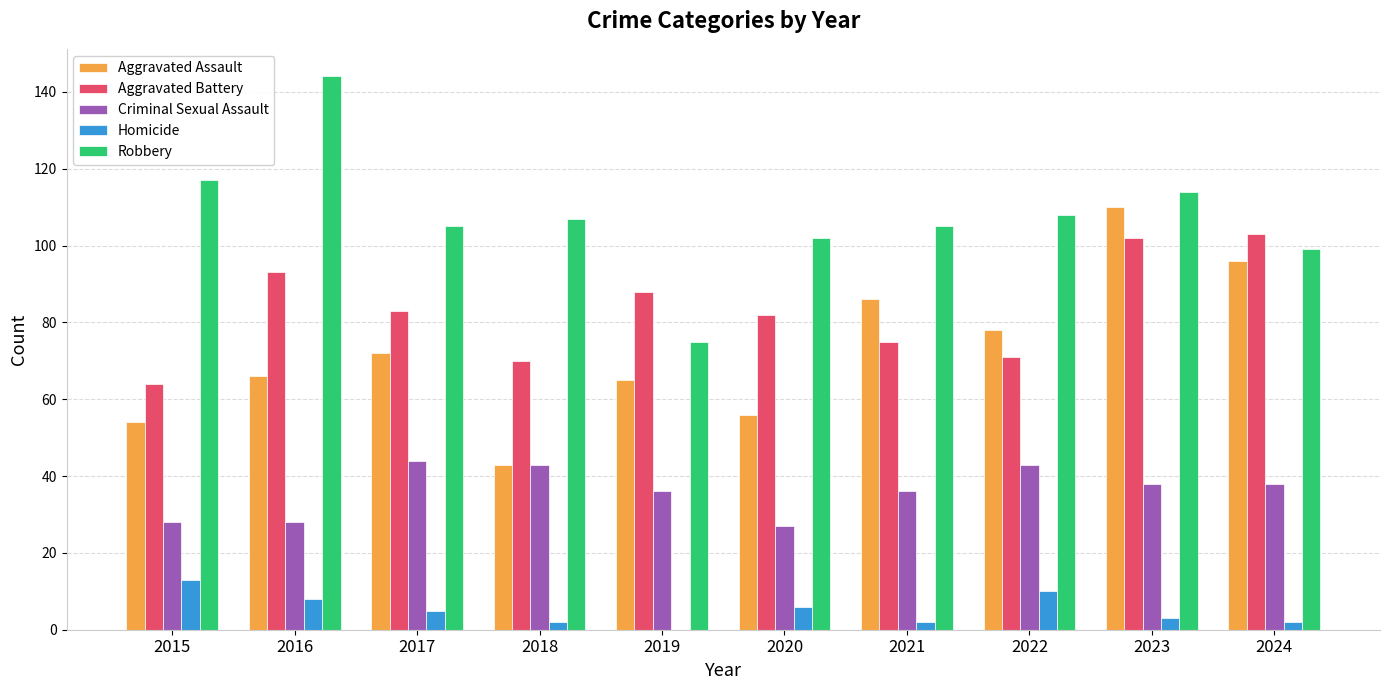

At which label is Aggravated Assault closest to 76?

2022